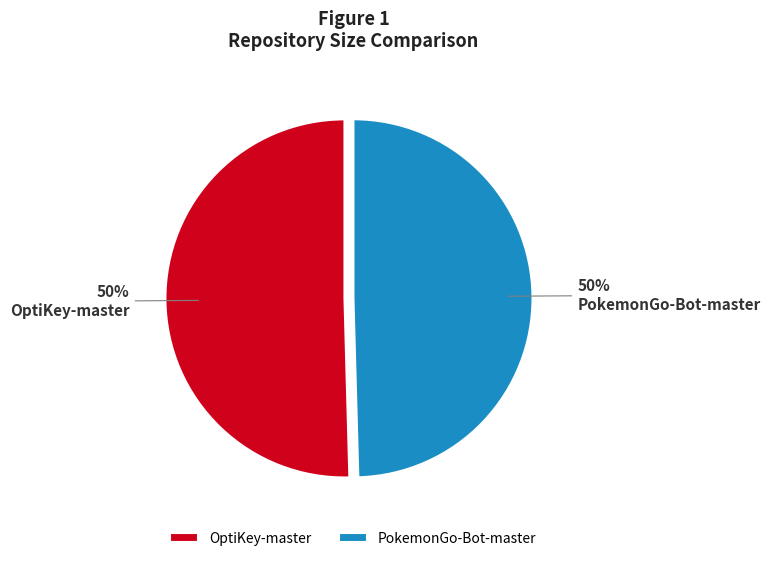

To the nearest percent, what portion does OptiKey-master represent?

50%